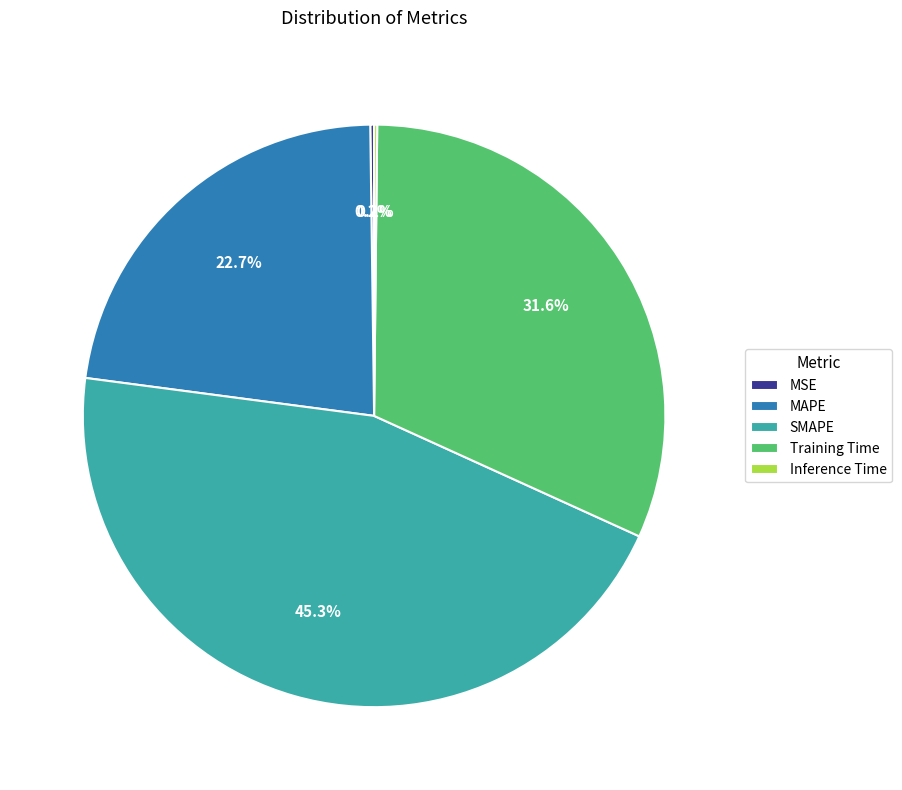

Does Training Time represent more than half of the total?

No